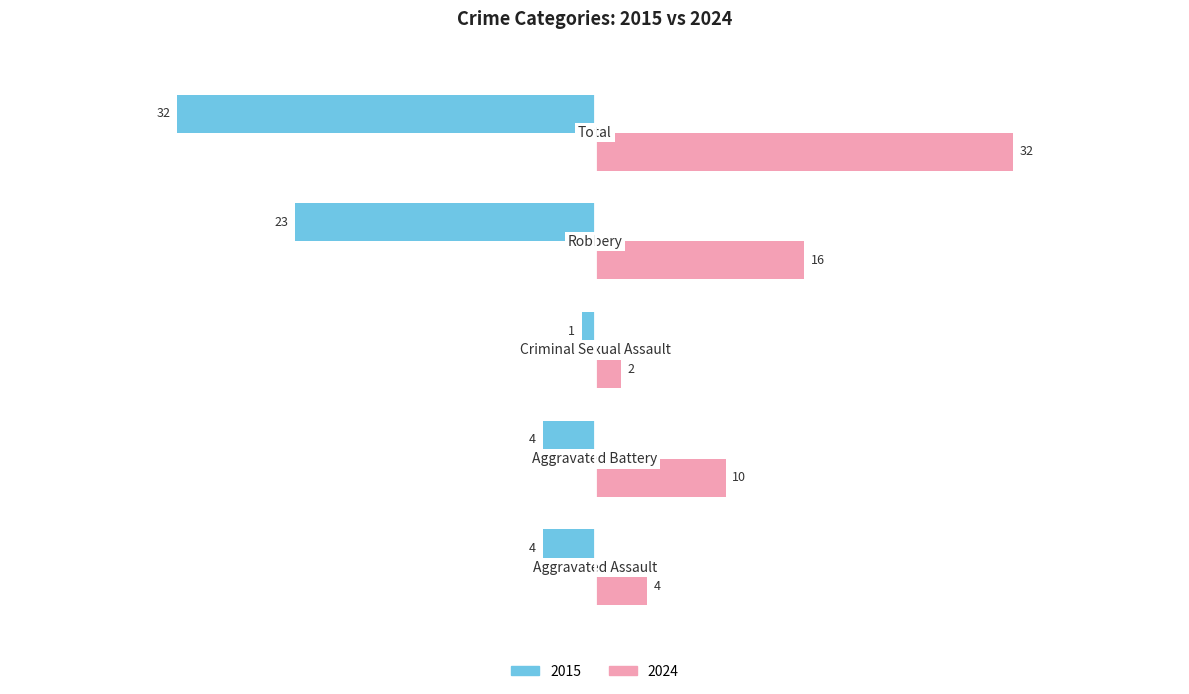

List the series in order of their overall mean, lowest first.

2015, 2024